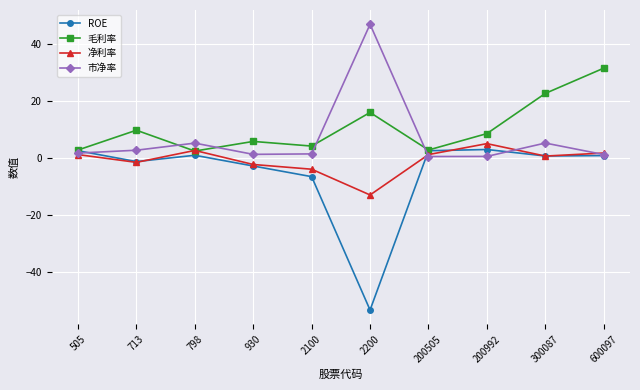

At which category does 净利率 reach its first local peak?

798